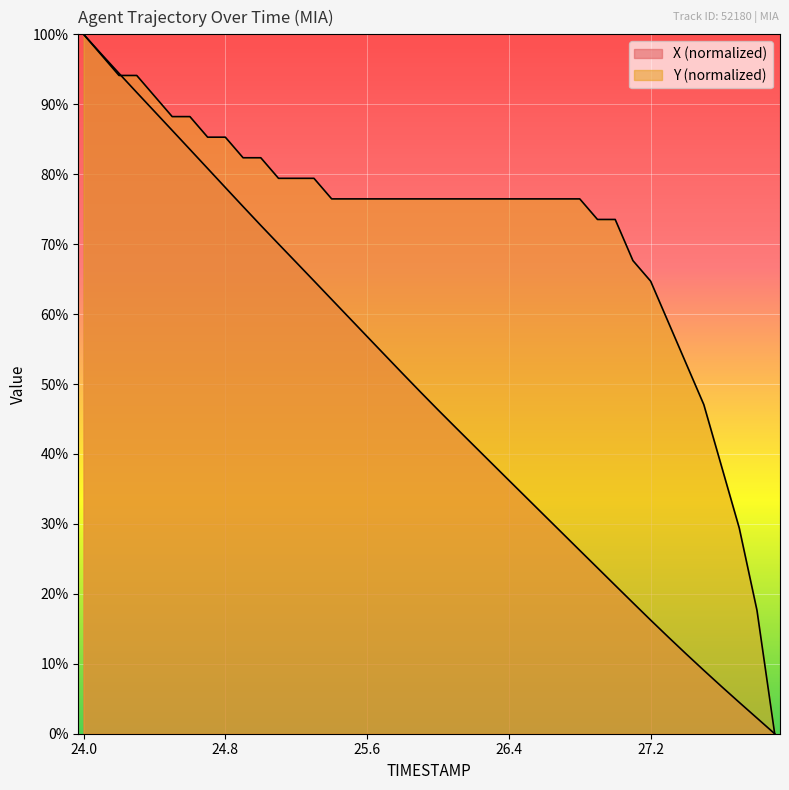

What is the average value of the X series?

48.4